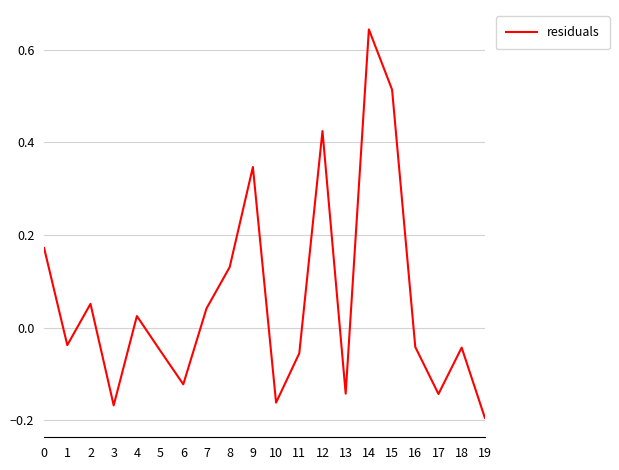

How many lines are shown in the chart?

1